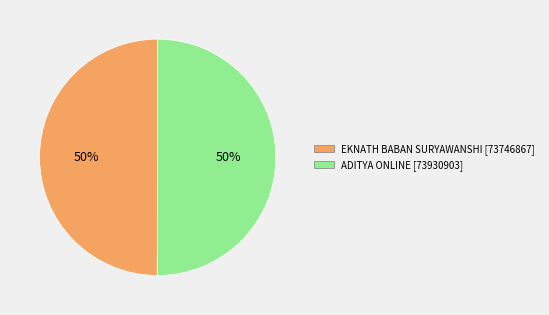

To the nearest percent, what portion does ADITYA ONLINE represent?

50%